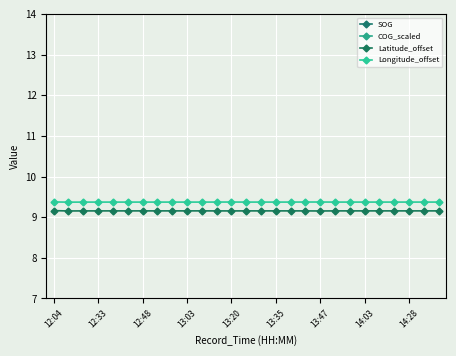

The value of Latitude_offset at 13:20 is 9.2. True or false?

True